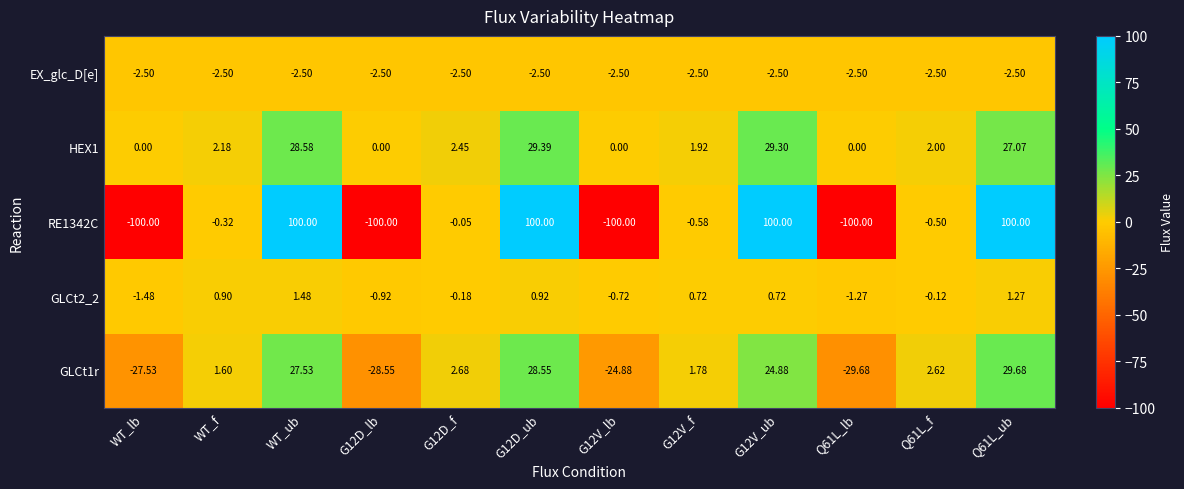

Where does the RE1342C series first go above 0?

WT_ub